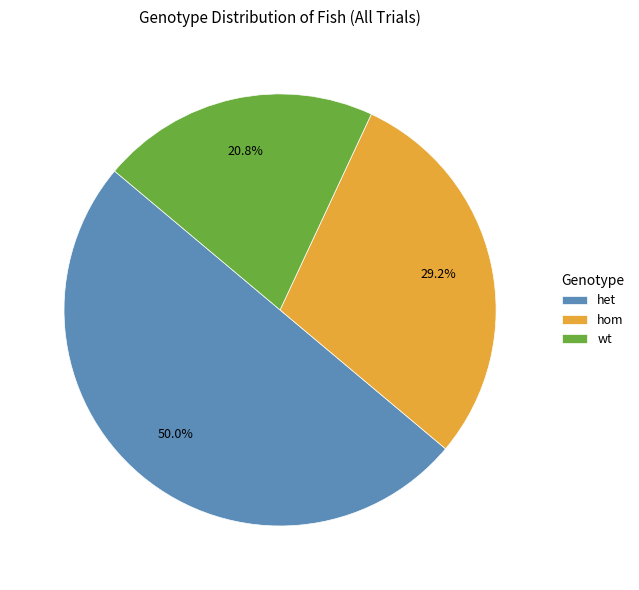

To the nearest percent, what is the difference between the hom and wt slice percentages?

8%